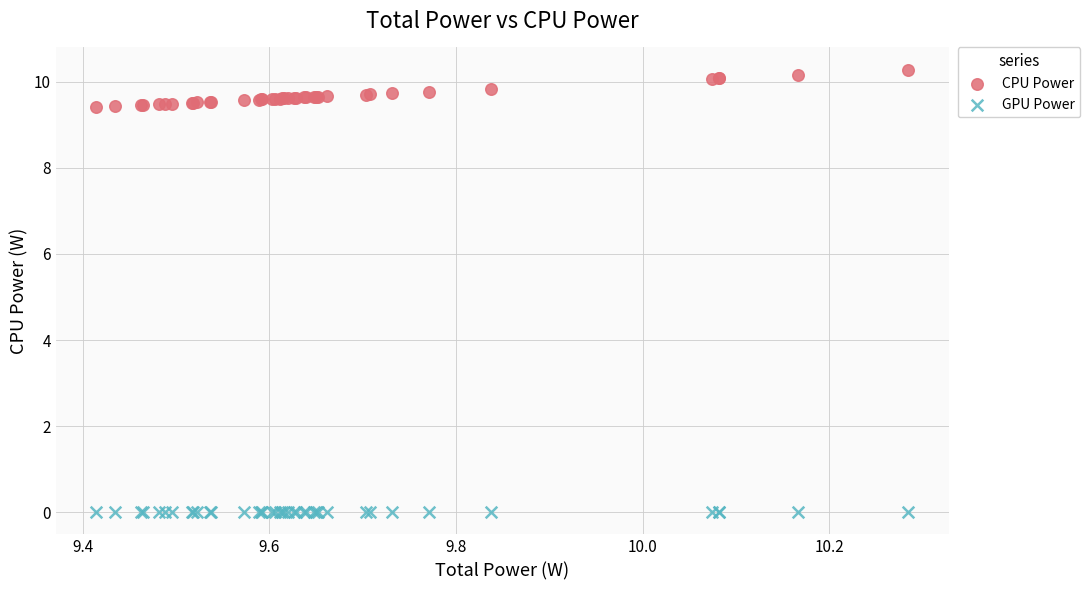

Which series reaches the minimum Y coordinate?

GPU Power